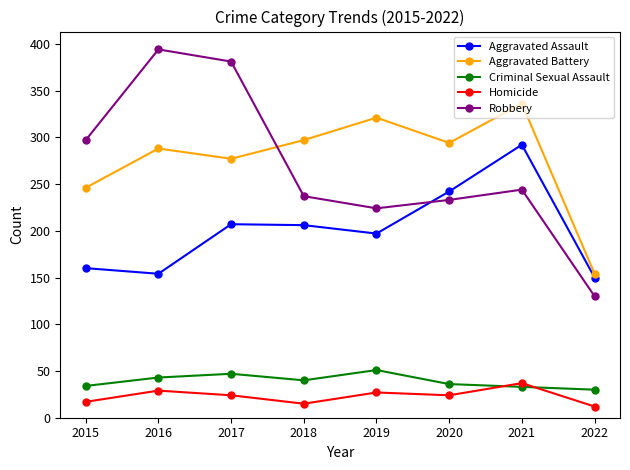

Is it true that Aggravated Battery equals 170 at 2016?

False